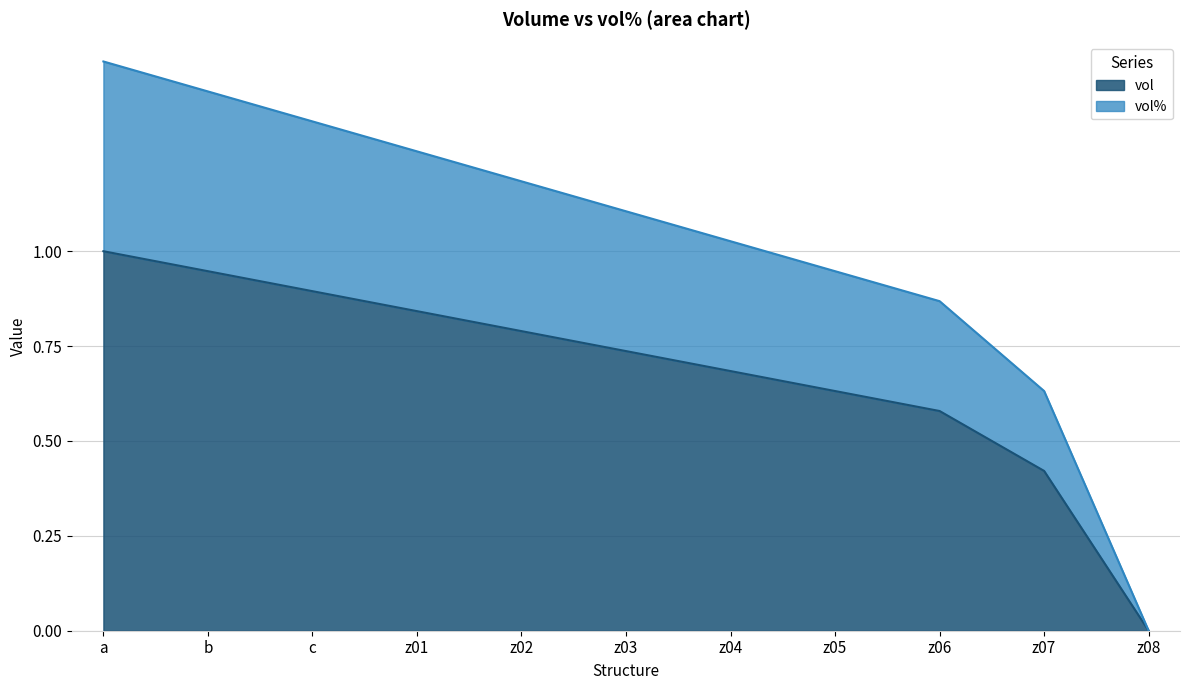

Rank the categories by vol value from lowest to highest.

z08, z07, z06, z05, z04, z03, z02, z01, c, b, a